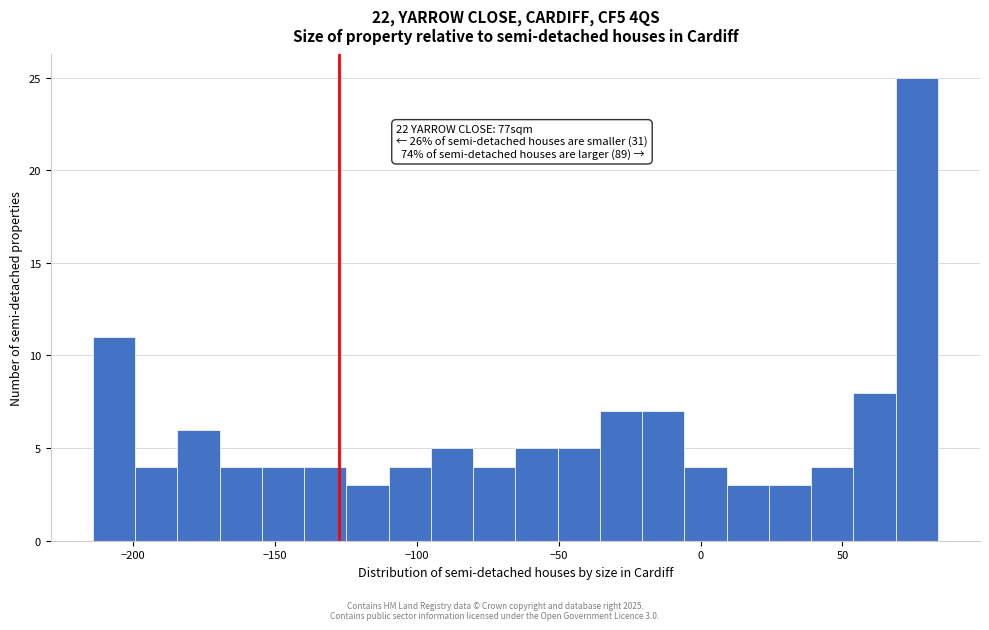

Read against the x-axis, roughly where is the centre of the tallest bar?

75